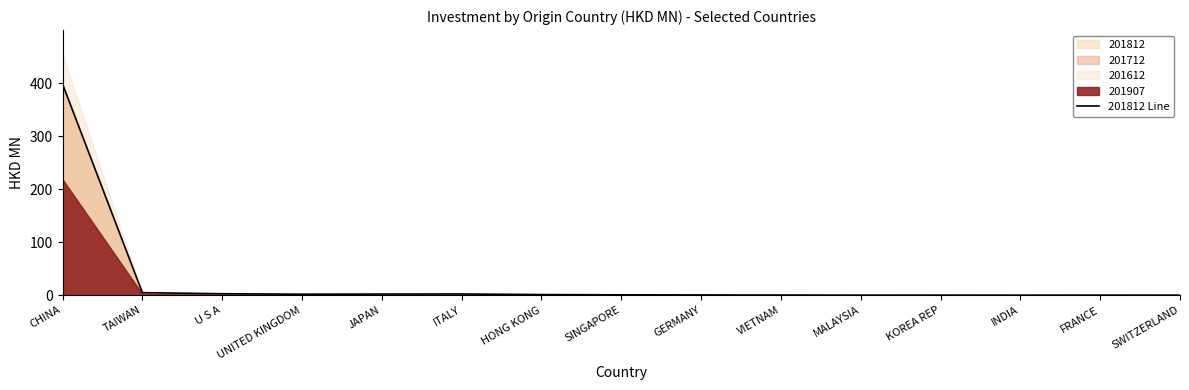

What is the maximum value shown in the chart?

398.1